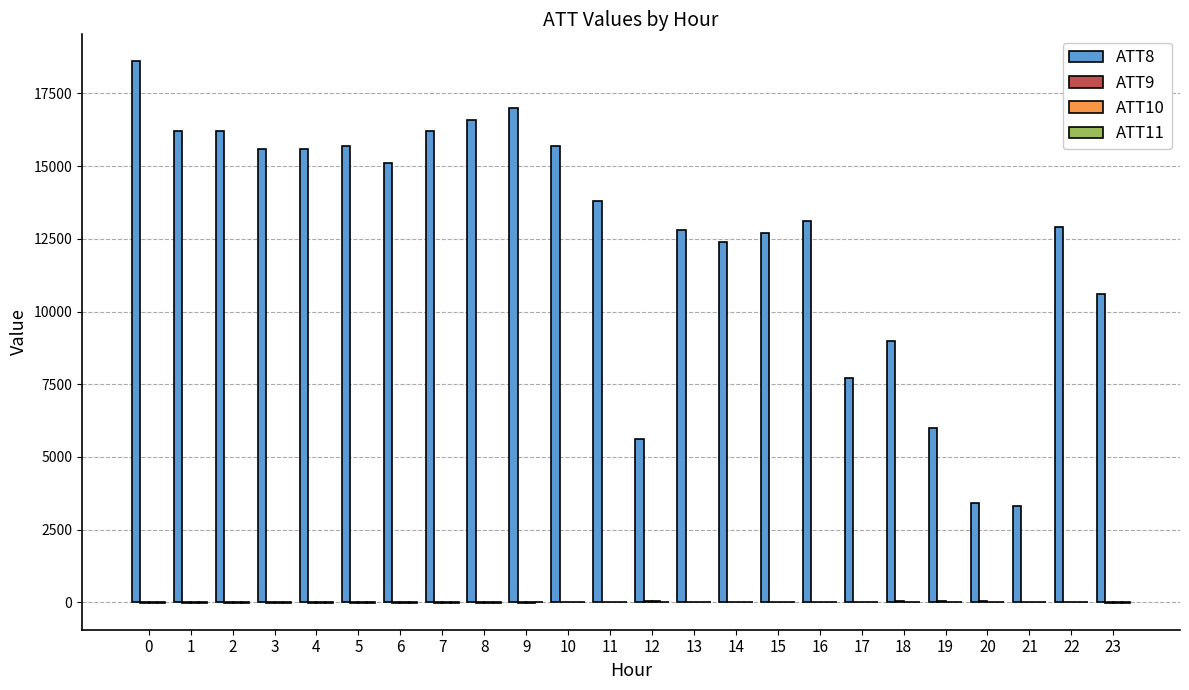

Which series has the largest total across all categories?

ATT8